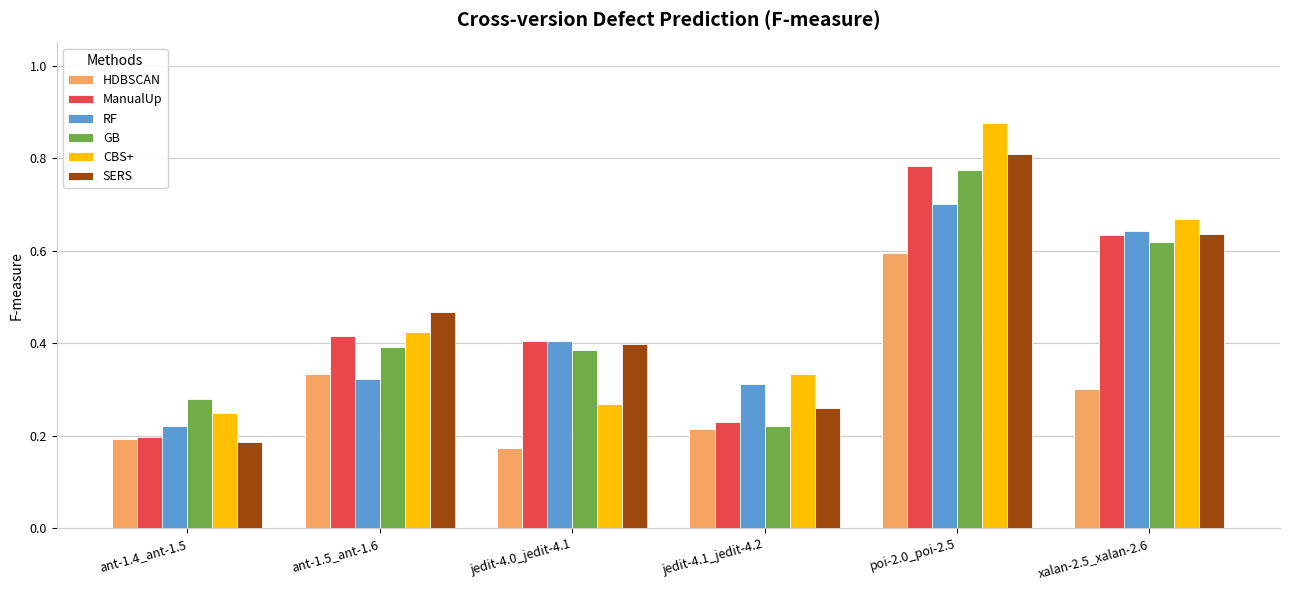

How many bars are there in total?

36